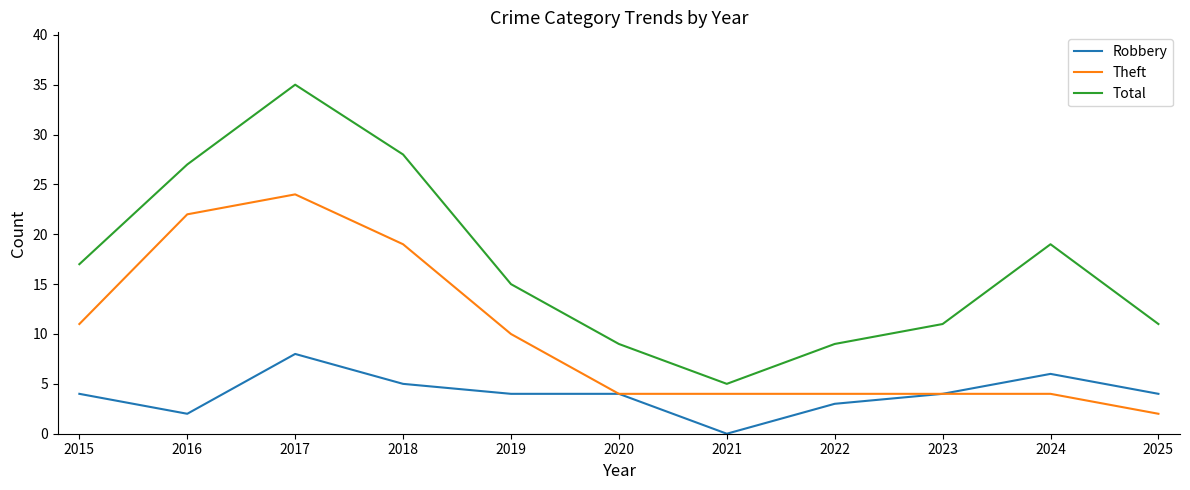

What is the greatest value displayed?

35